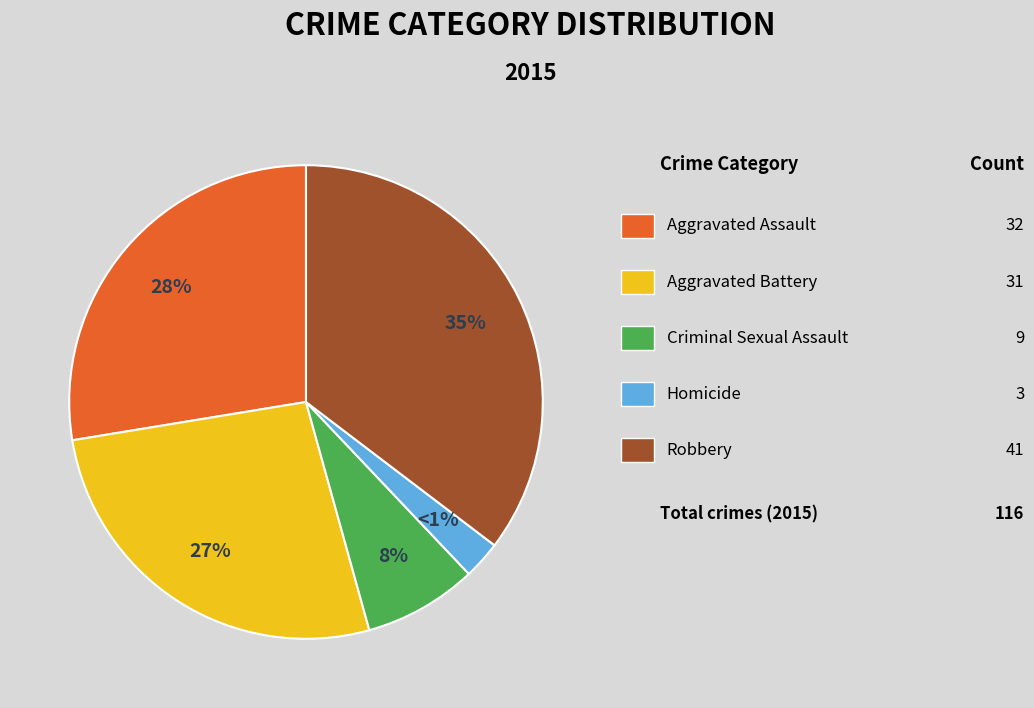

What percentage is the Aggravated Battery slice, to the nearest percent?

27%